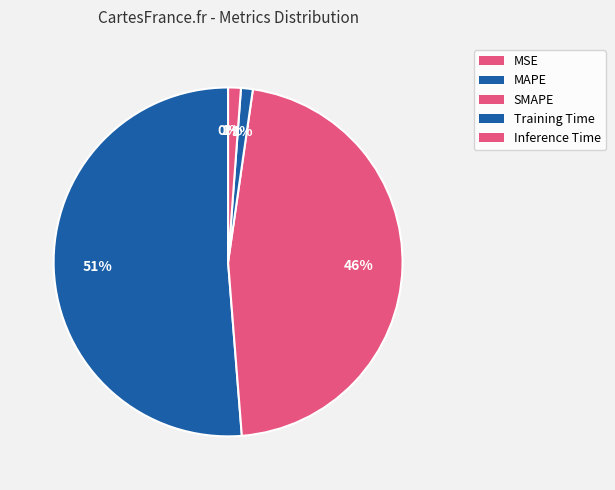

Is MAPE the majority of the pie?

Yes